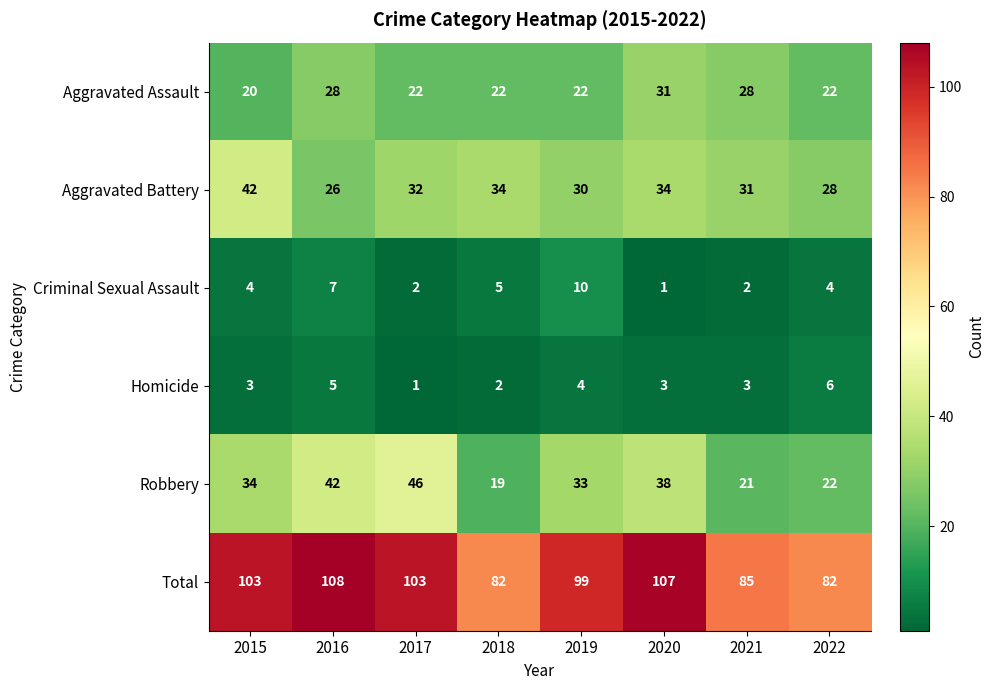

What is the difference between the maximum and minimum values in the Total series?

26